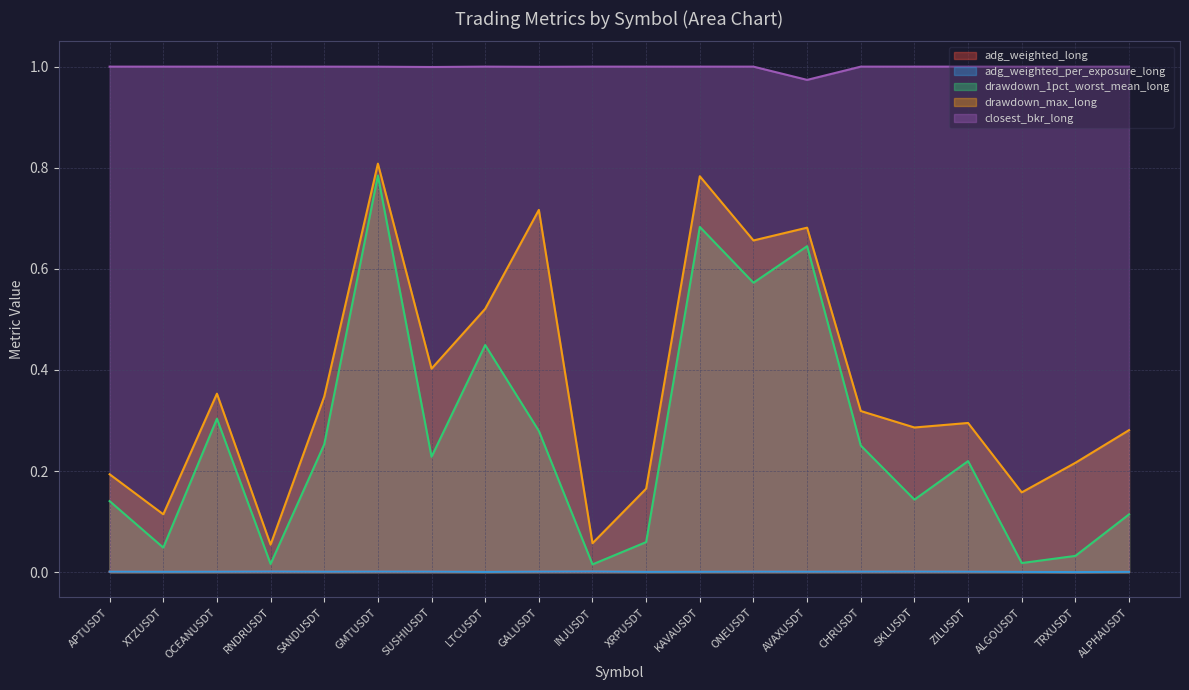

What is the total value across all series at CHRUSDT?

1.6